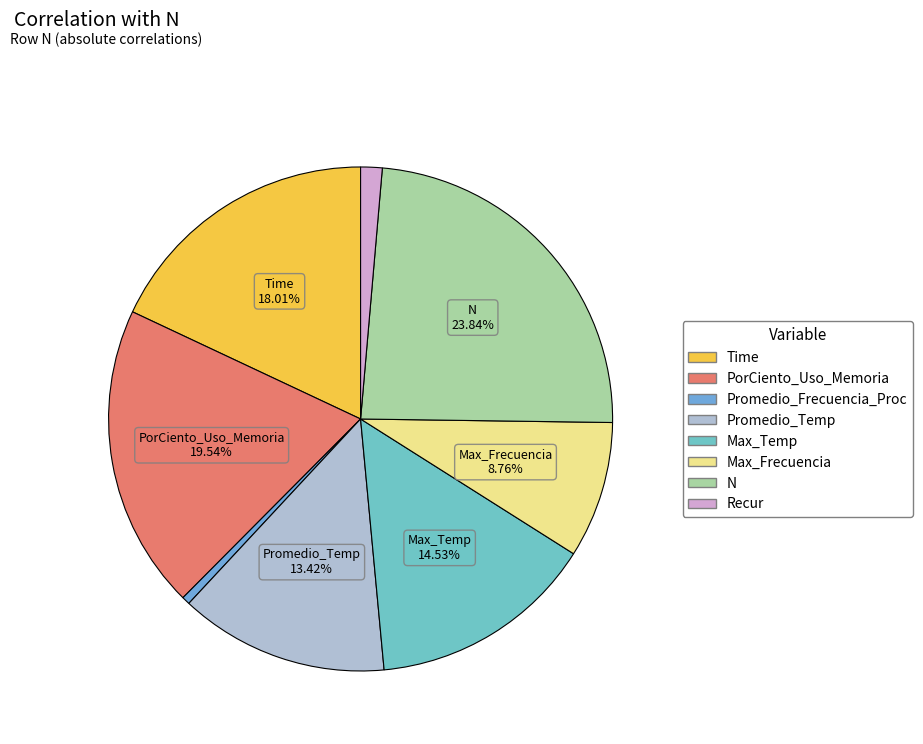

How many segments does this pie chart have?

8